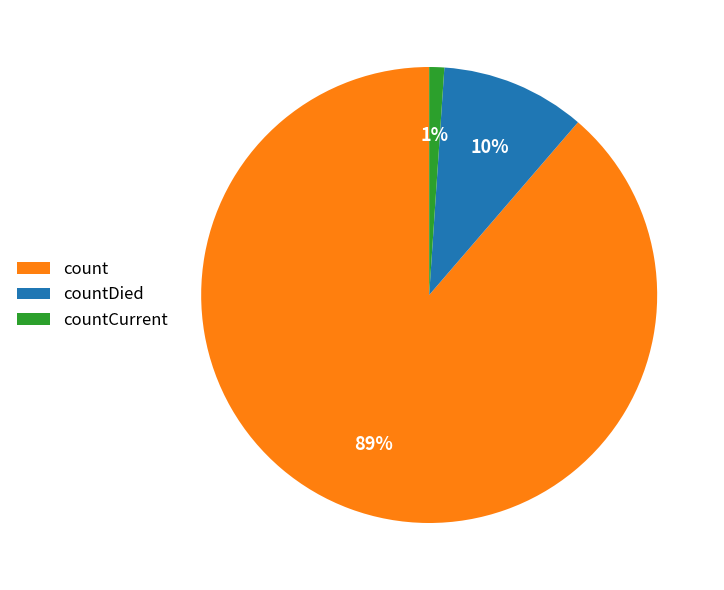

Which category has the biggest portion of the pie?

count